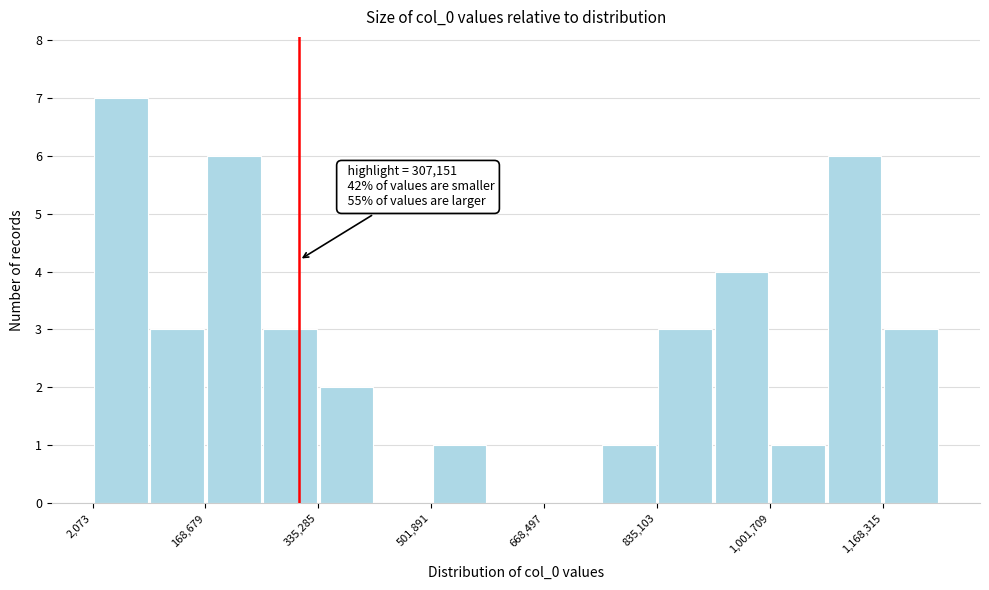

Which range on the x-axis has the tallest bar?

0 to 80000